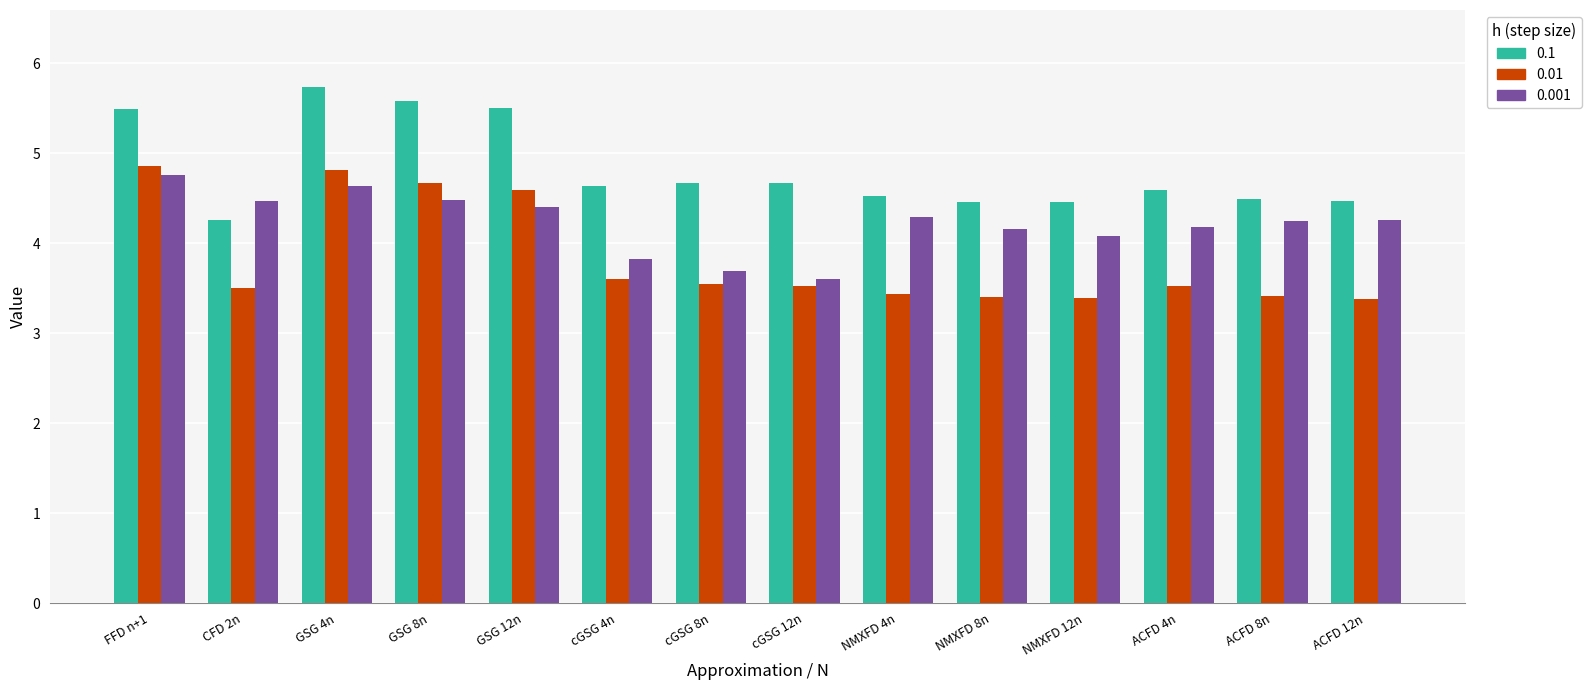

List the series in order of their overall mean, lowest first.

0.01, 0.001, 0.1